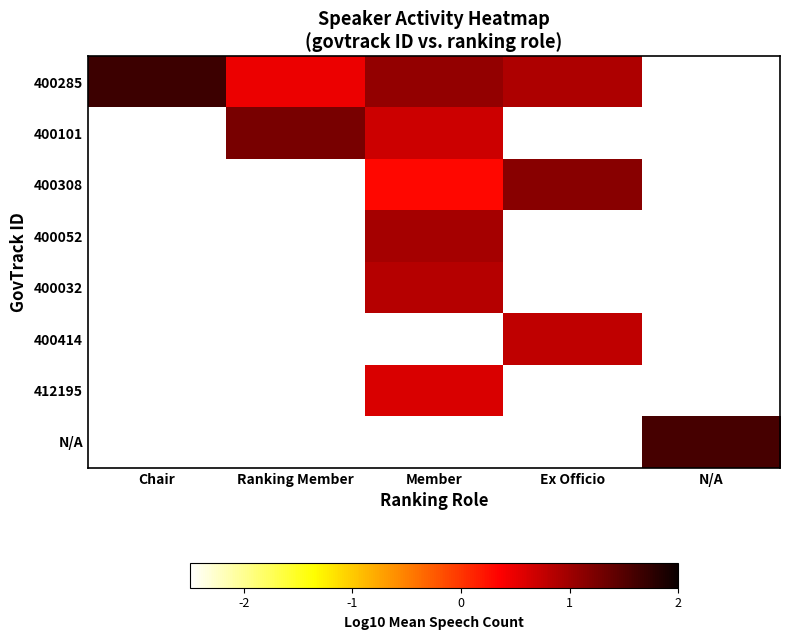

List the series in order of their peak value, lowest first.

412195, 400414, 400032, 400052, 400308, 400101, N/A, 400285